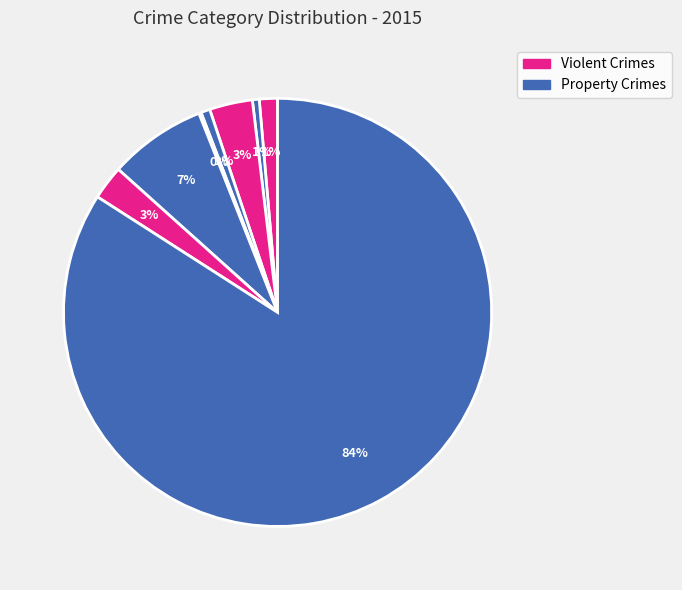

Count the number of slices in the pie.

8